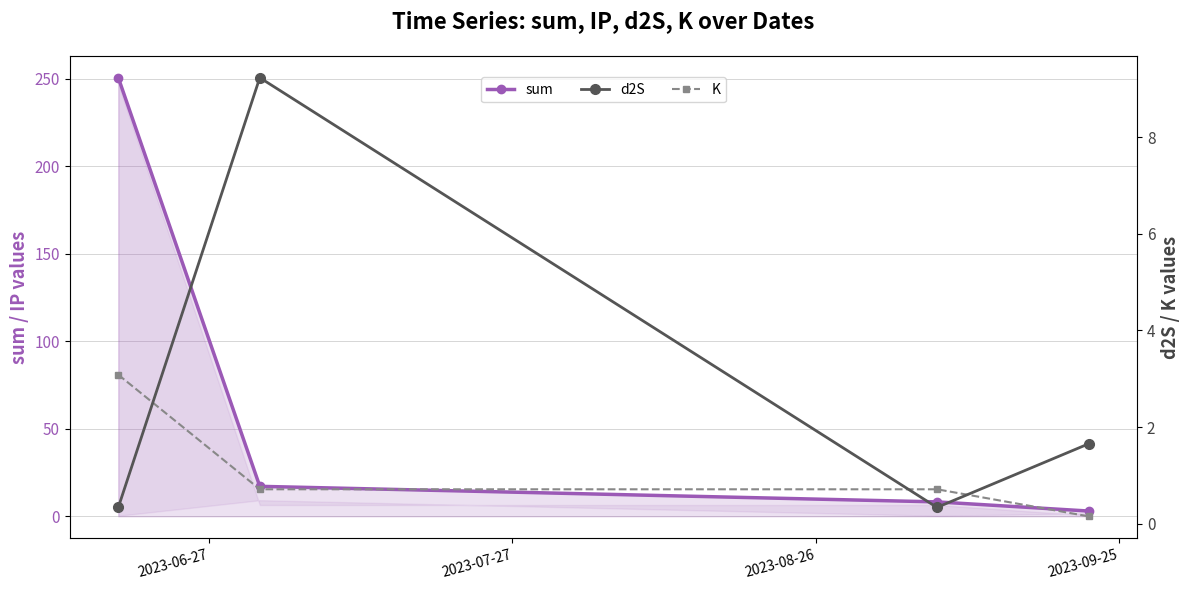

True or false: sum and K cross at least once.

False